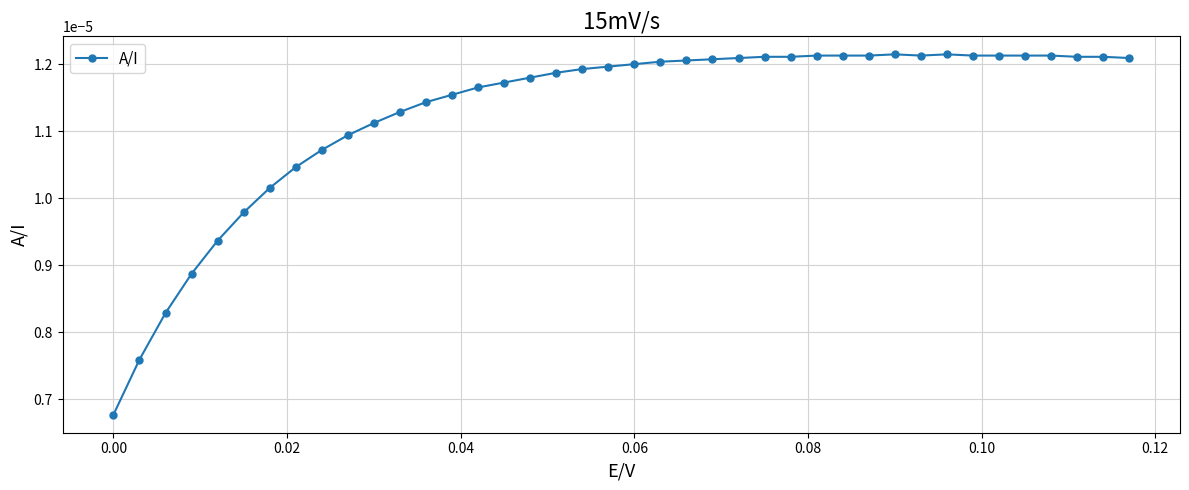

How many values are between 0 and 1?

40